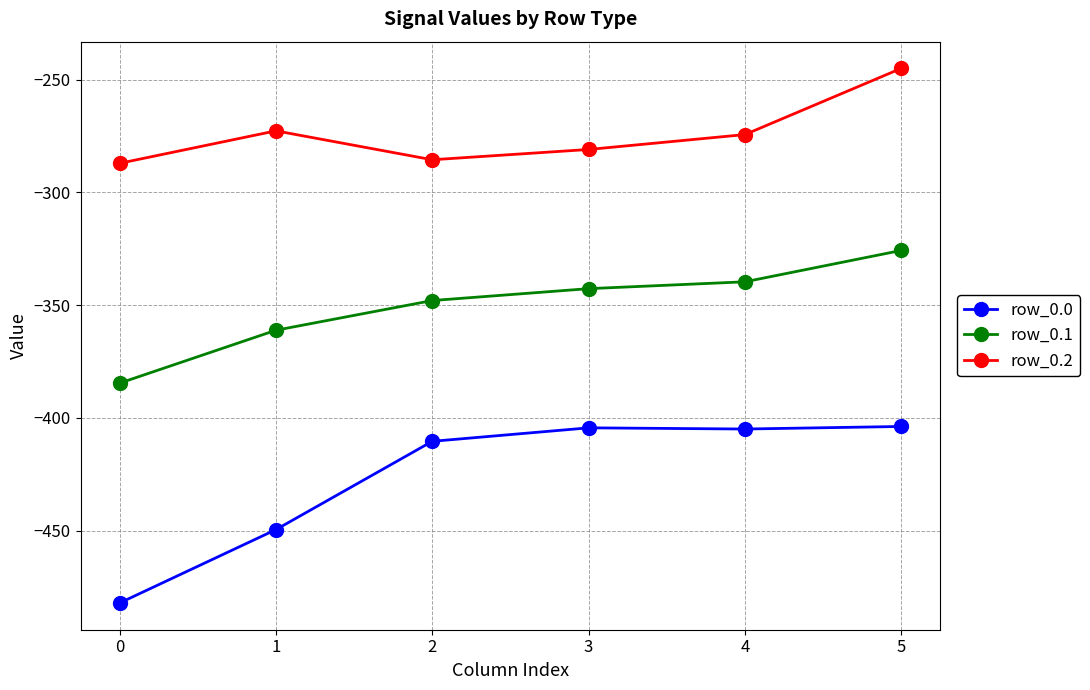

Between 0 and 4, which series saw the biggest shift?

row_0.0